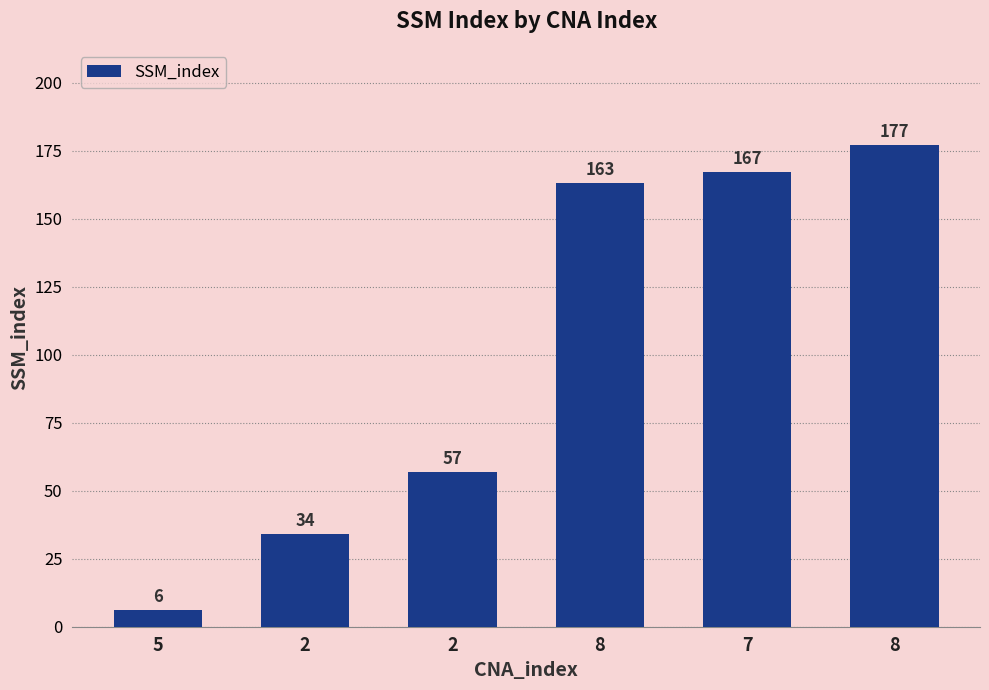

Is it true that the value at 8 is 177?

True